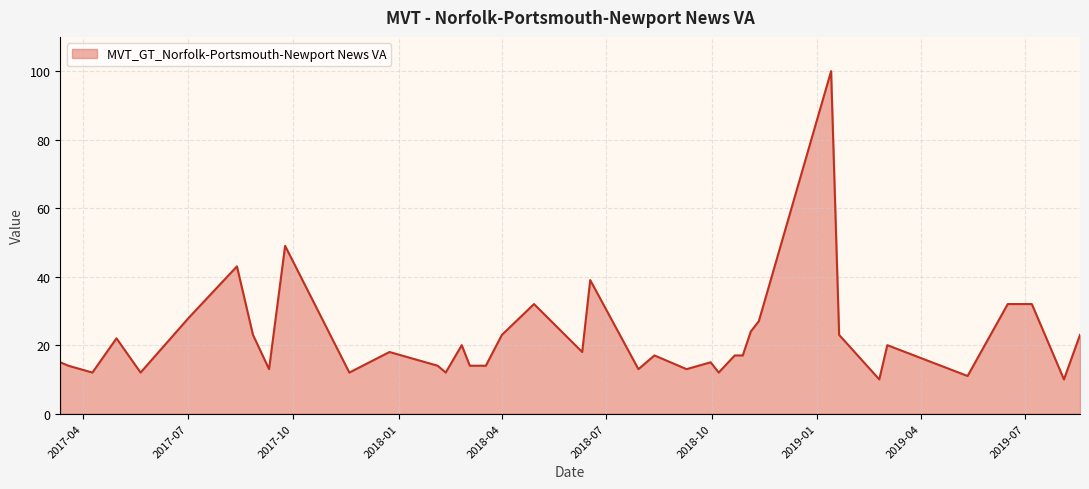

Reading left to right, transcribe all the data shown in this chart.

15	14	12	22	12	28	43	23	13	49	12	18	14	12	20	14	14	23	32	18	39	13	17	16	13	15	12	17	17	24	27	100	23	10	20	11	32	32	10	23